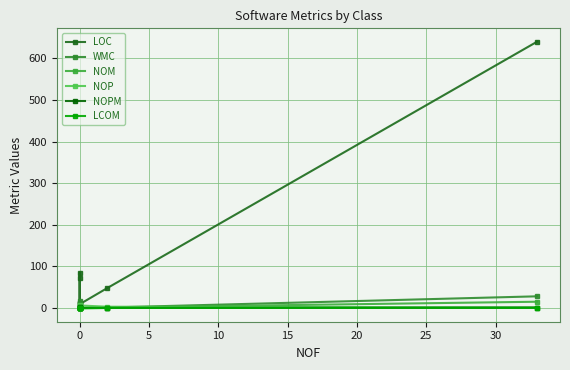

List the series in order of their peak value, lowest first.

LCOM, NOPM, NOP, NOM, WMC, LOC